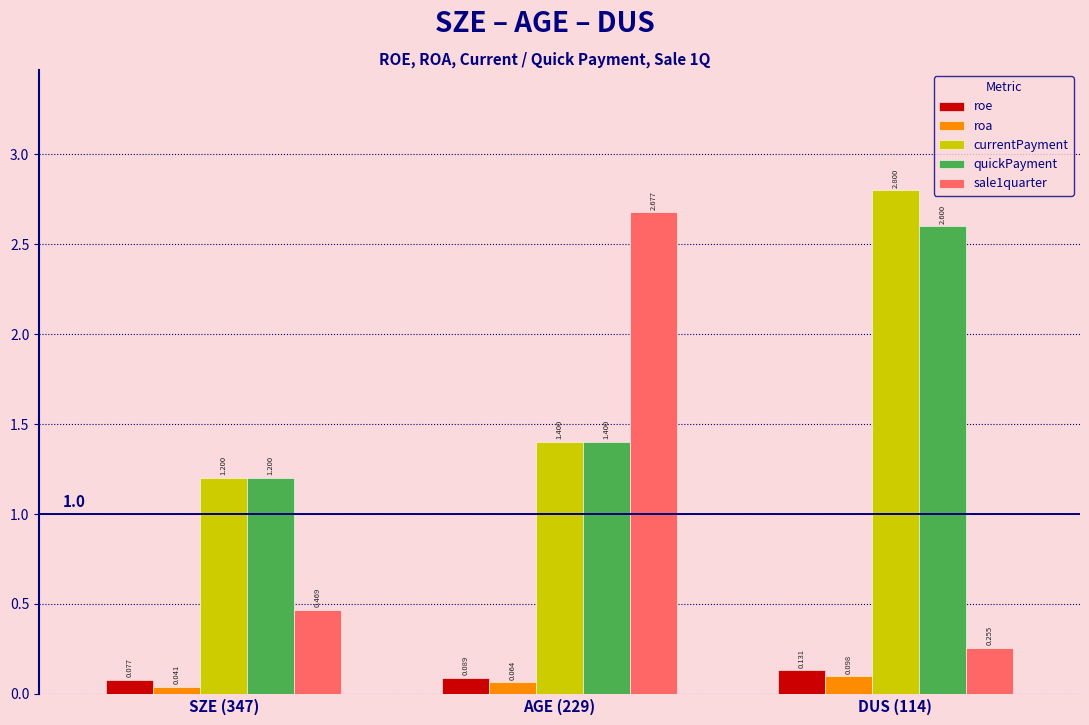

How many groups of bars are there?

3